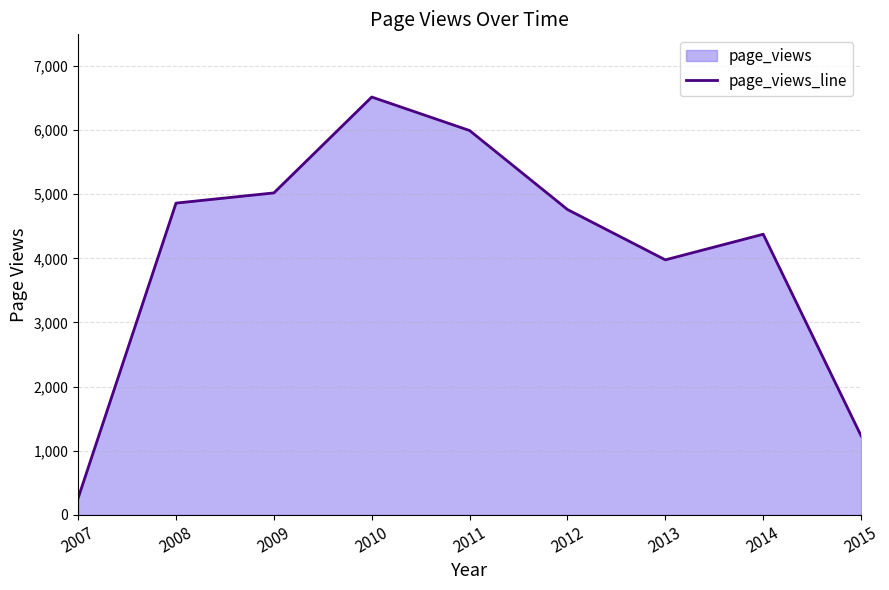

At which label is the value closest to 3389?

2013